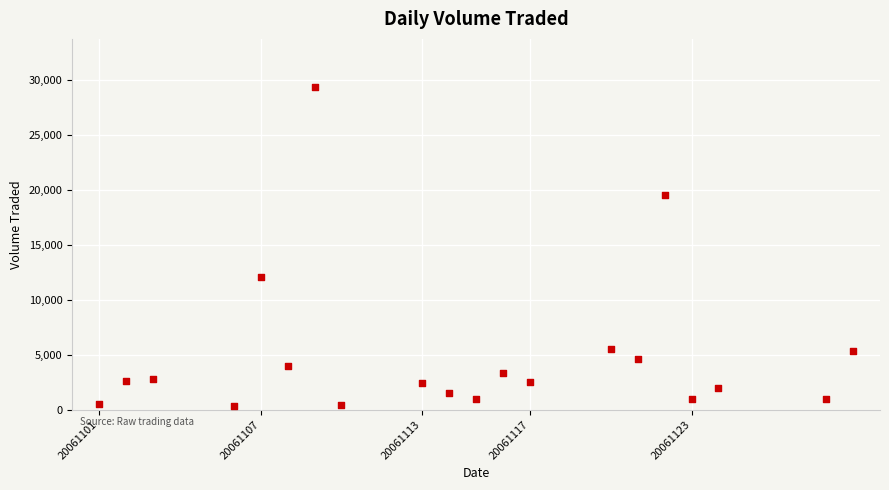

What is the range of X values (max minus min)?

28